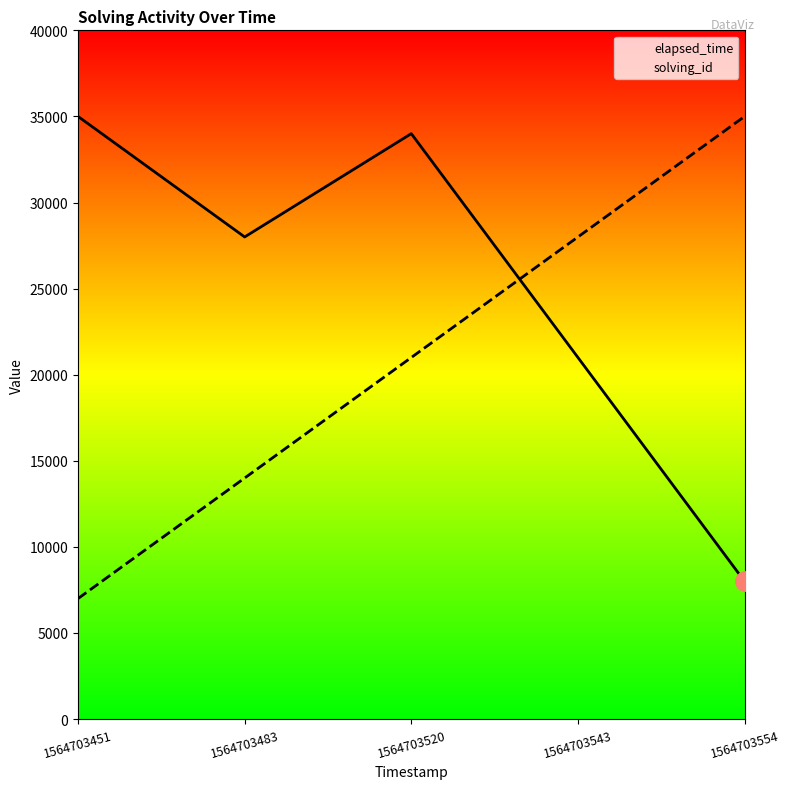

What are all the series names shown in the legend?

solving_id, elapsed_time